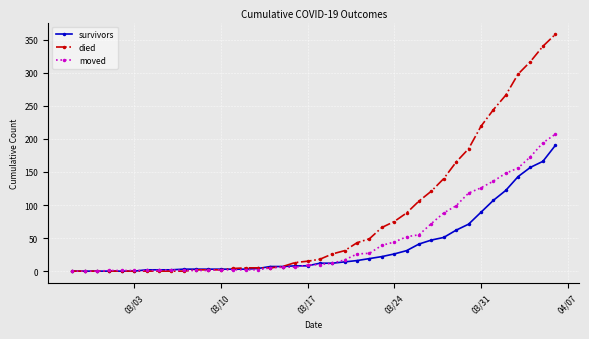

What is the maximum value for survivors?

190